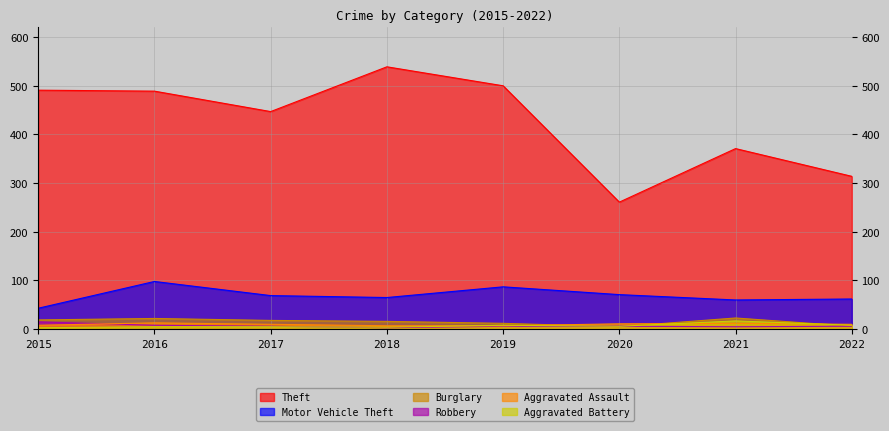

The Robbery series shows 15 at 2015. True or false?

True